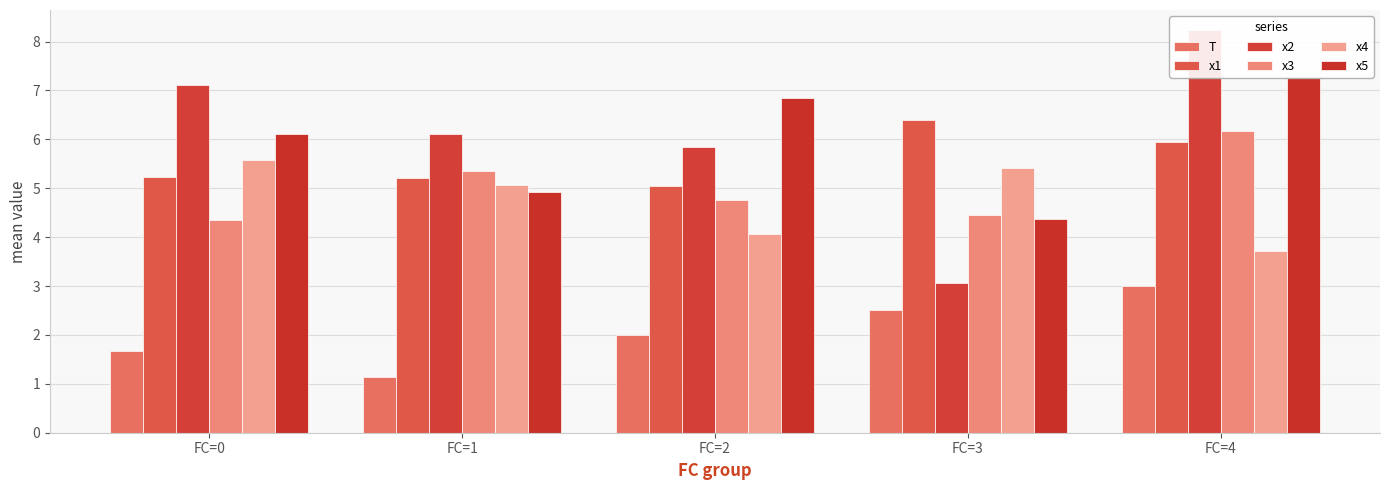

How many groups of bars are there?

5